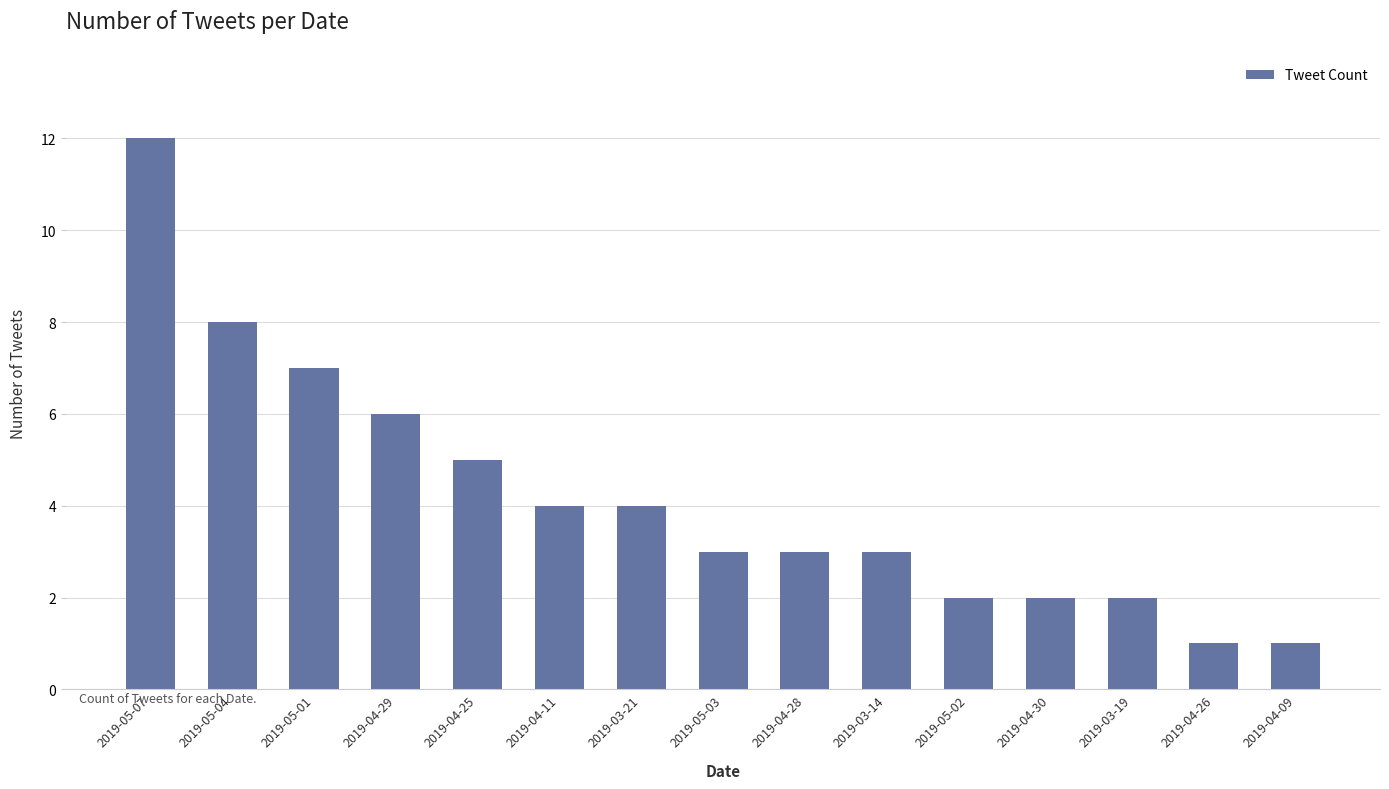

Is it true that the value at 2019-04-25 is 1?

False